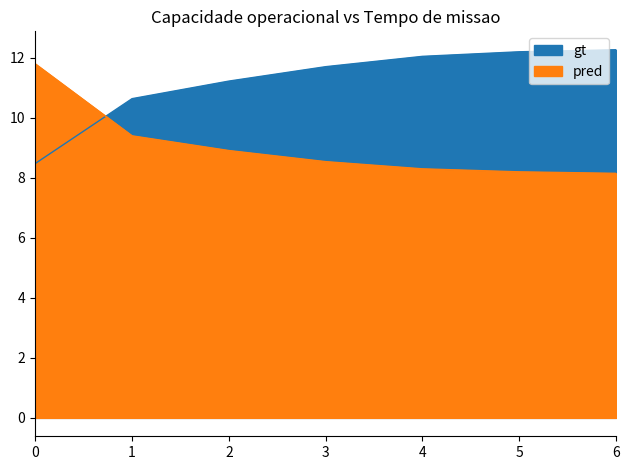

What is the lowest value of the pred series?

8.2